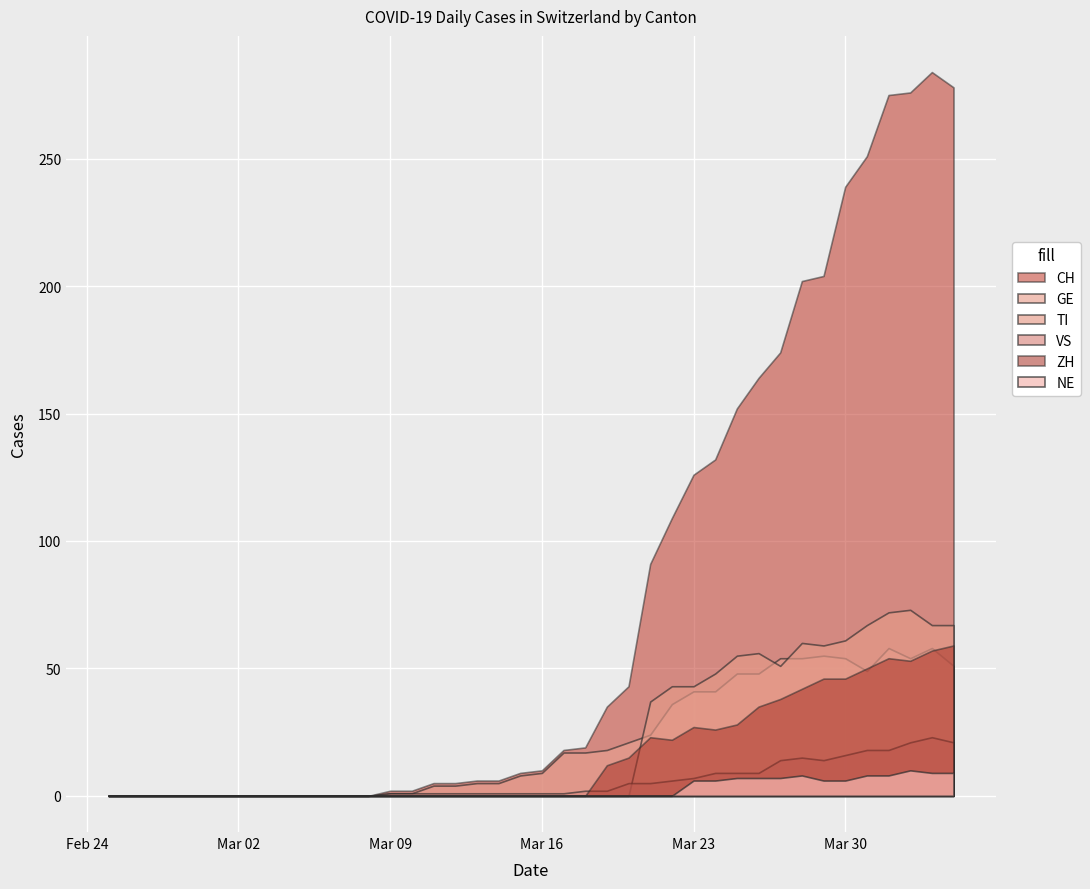

After their last crossing, which series has the higher values: ZH or TI?

TI